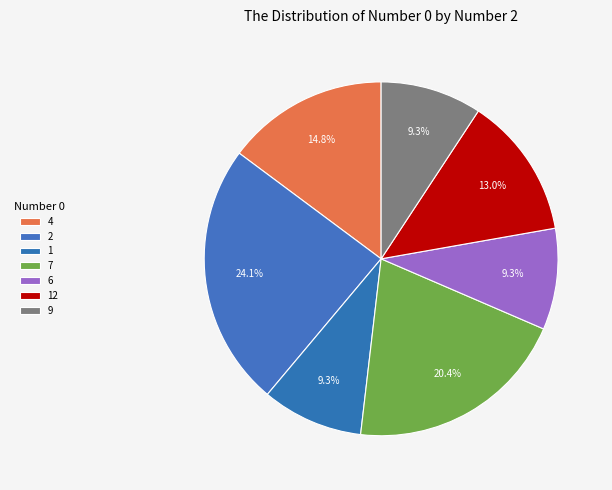

How many slices are in this pie chart?

7